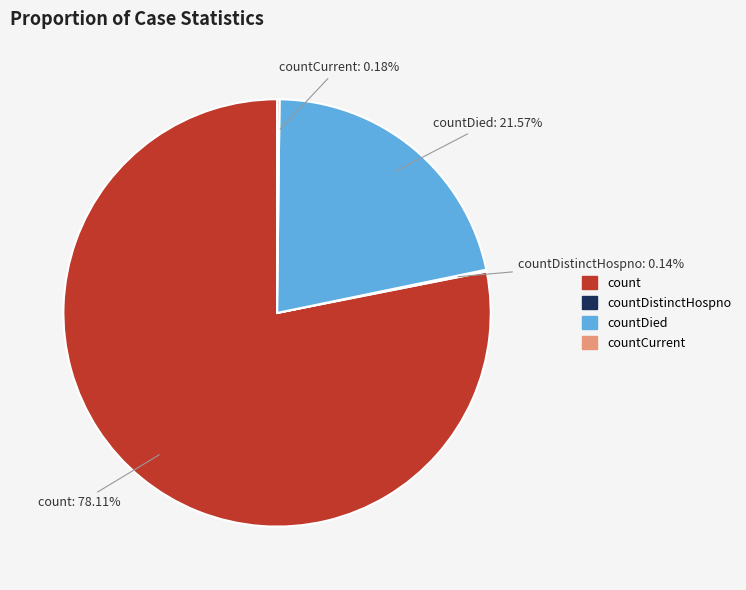

Is there any slice that represents more than half of the pie?

Yes